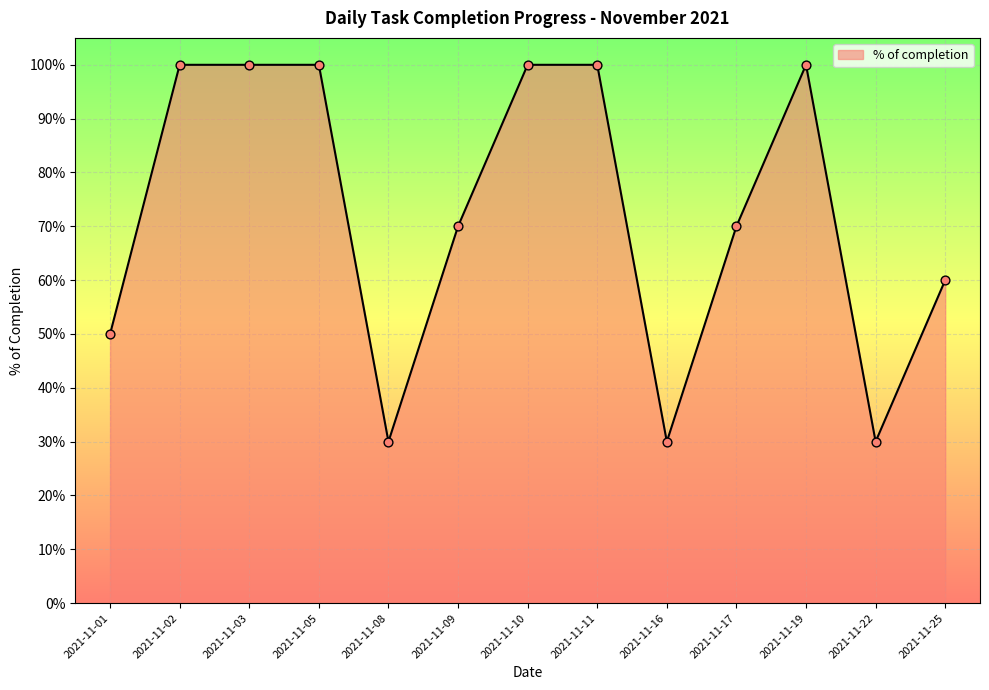

What is the change in value from 2021-11-05 to 2021-11-17?

-0.3